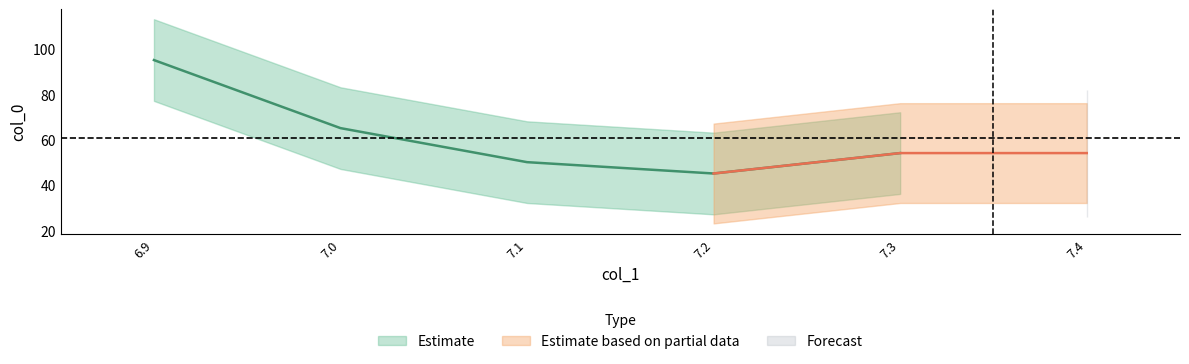

What is the label of the 2nd point from the right?

7.3